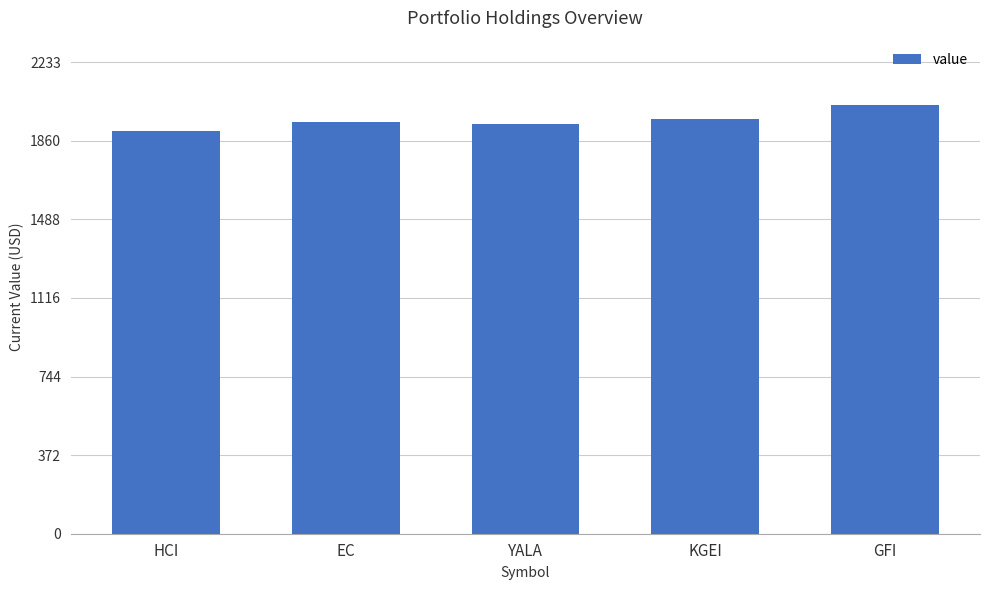

What is the difference between the maximum and second lowest values?

91.7